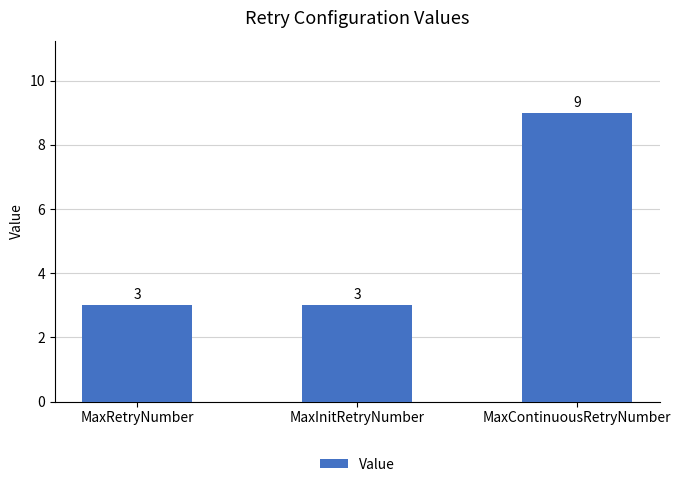

What is the change in value from MaxRetryNumber to MaxContinuousRetryNumber?

+6